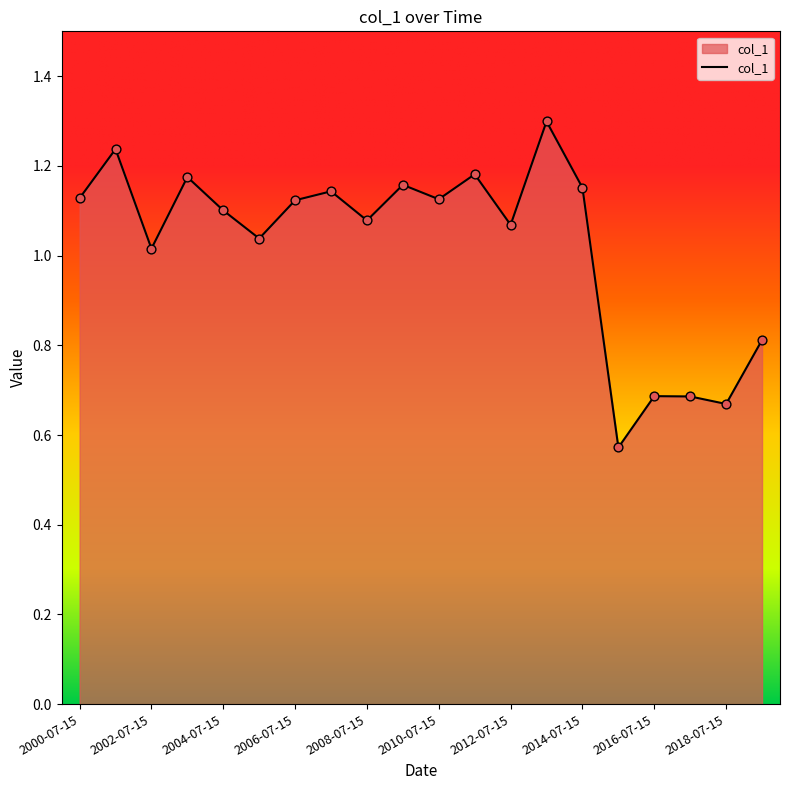

What is the maximum value shown in the chart?

1.3